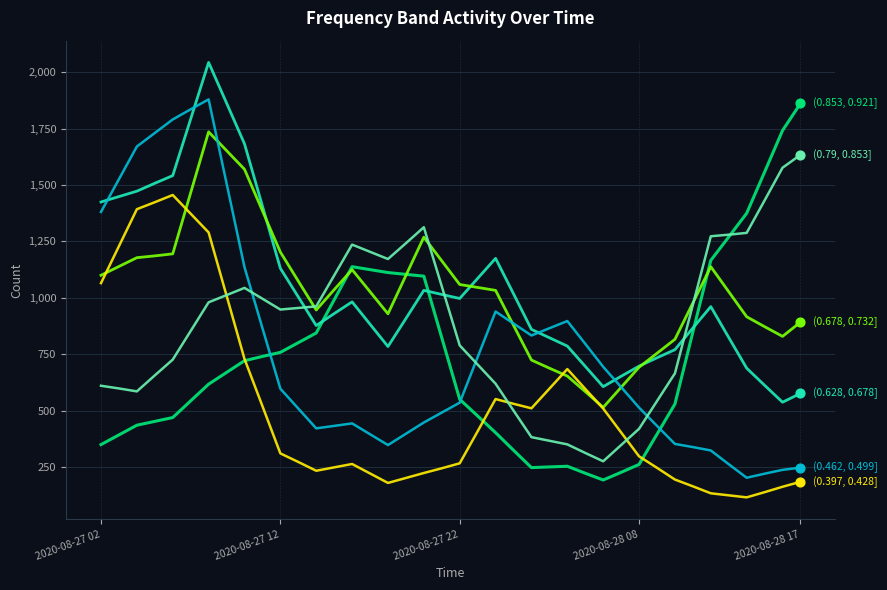

What is the minimum value shown in the chart?

115